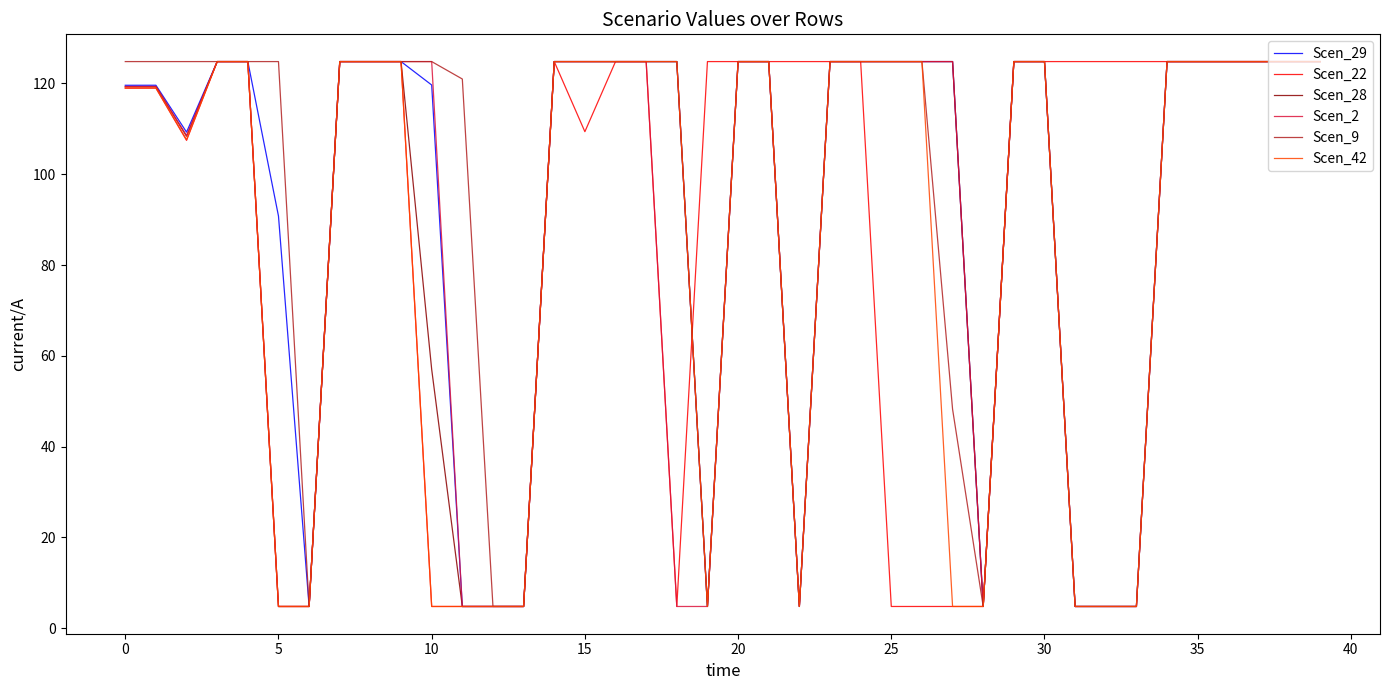

Reading left to right, extract all data points from this chart.

Scen_29: 119.6	119.6	109.3	124.8	124.8	90.8	4.8	124.8	124.8	124.8	119.6	4.8	4.8	4.8	124.8	124.8	124.8	124.8	124.8	4.8	124.8	124.8	4.8	124.8	124.8	124.8	124.8	124.8	4.8	124.8	124.8	4.8	4.8	4.8	124.8	124.8	124.8	124.8	124.8	124.8
Scen_22: 118.9	118.9	107.4	124.8	124.8	4.8	4.8	124.8	124.8	124.8	4.8	4.8	4.8	4.8	124.8	109.4	124.8	124.8	4.8	124.8	124.8	124.8	124.8	124.8	124.8	4.8	4.8	4.8	4.8	124.8	124.8	124.8	124.8	124.8	124.8	124.8	124.8	124.8	124.8	124.8
Scen_28: 119.3	119.3	108.4	124.8	124.8	4.8	4.8	124.8	124.8	124.8	57.0	4.8	4.8	4.8	124.8	124.8	124.8	124.8	124.8	4.8	124.8	124.8	4.8	124.8	124.8	124.8	124.8	124.8	4.8	124.8	124.8	4.8	4.8	4.8	124.8	124.8	124.8	124.8	124.8	124.8
Scen_2: 119.3	119.3	108.5	124.8	124.8	4.8	4.8	124.8	124.8	124.8	124.8	4.8	4.8	4.8	124.8	124.8	124.8	124.8	4.8	4.8	124.8	124.8	4.8	124.8	124.8	124.8	124.8	124.8	4.8	124.8	124.8	4.8	4.8	4.8	124.8	124.8	124.8	124.8	124.8	124.8
Scen_9: 124.8	124.8	124.8	124.8	124.8	124.8	4.8	124.8	124.8	124.8	124.8	121.0	4.8	4.8	124.8	124.8	124.8	124.8	124.8	4.8	124.8	124.8	4.8	124.8	124.8	124.8	124.8	48.3	4.8	124.8	124.8	4.8	4.8	4.8	124.8	124.8	124.8	124.8	124.8	124.8
Scen_42: 119.0	119.0	107.6	124.8	124.8	4.8	4.8	124.8	124.8	124.8	4.8	4.8	4.8	4.8	124.8	124.8	124.8	124.8	124.8	4.8	124.8	124.8	4.8	124.8	124.8	124.8	124.8	4.8	4.8	124.8	124.8	4.8	4.8	4.8	124.8	124.8	124.8	124.8	124.8	124.8